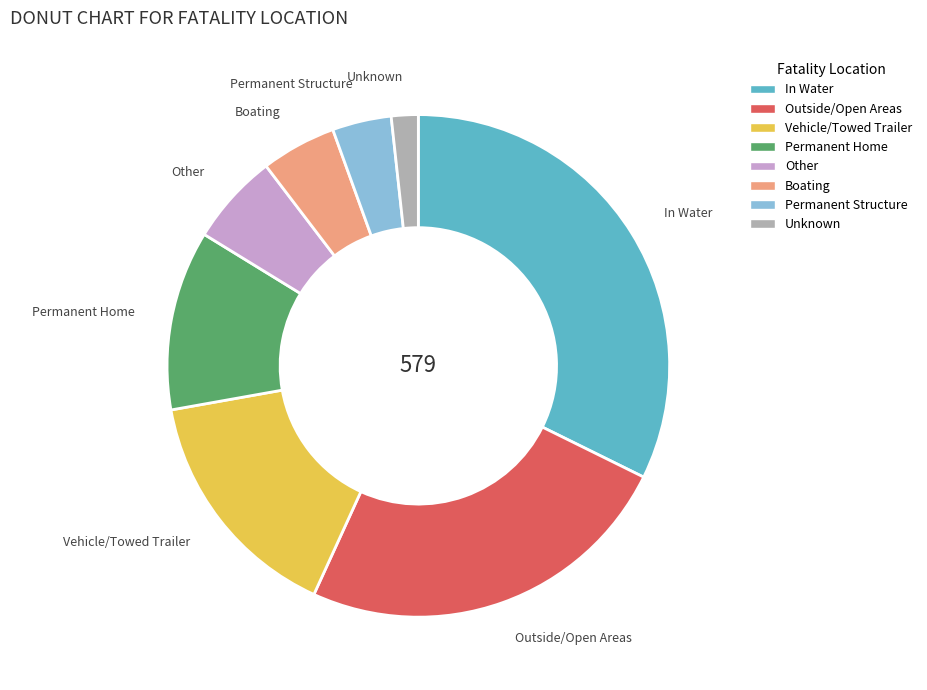

Which slice is the largest?

In Water